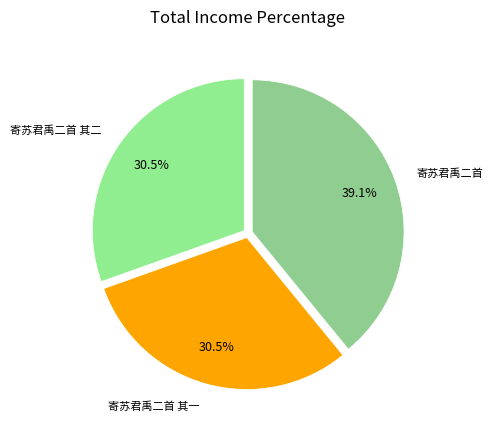

Is it true that 寄苏君禹二首 is 50% of the pie?

False